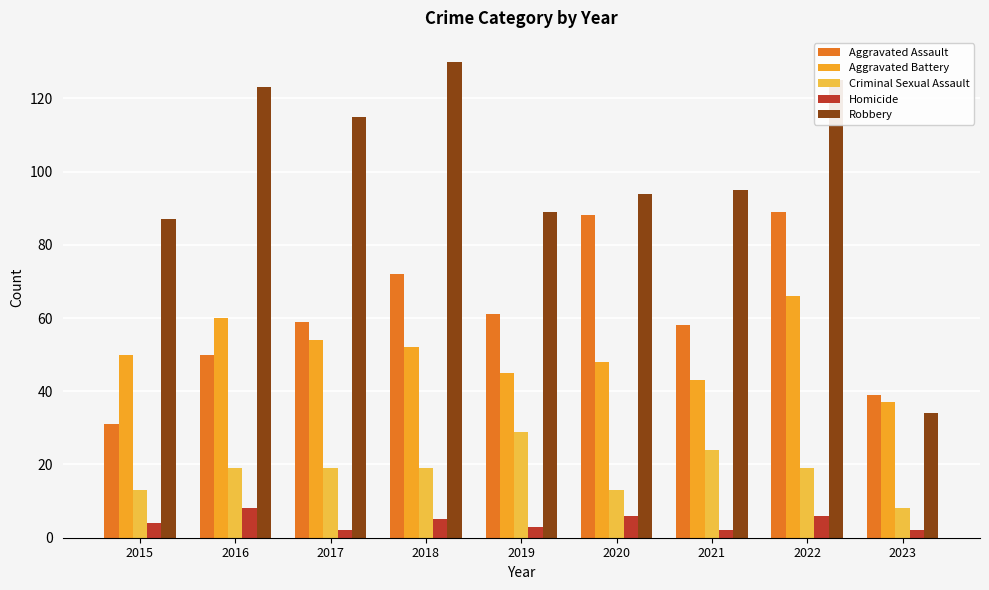

Reading left to right, extract all data points from this chart.

Aggravated Assault: 31	50	59	72	61	88	58	89	39
Aggravated Battery: 50	60	54	52	45	48	43	66	37
Criminal Sexual Assault: 13	19	19	19	29	13	24	19	8
Homicide: 4	8	2	5	3	6	2	6	2
Robbery: 87	123	115	130	89	94	95	125	34